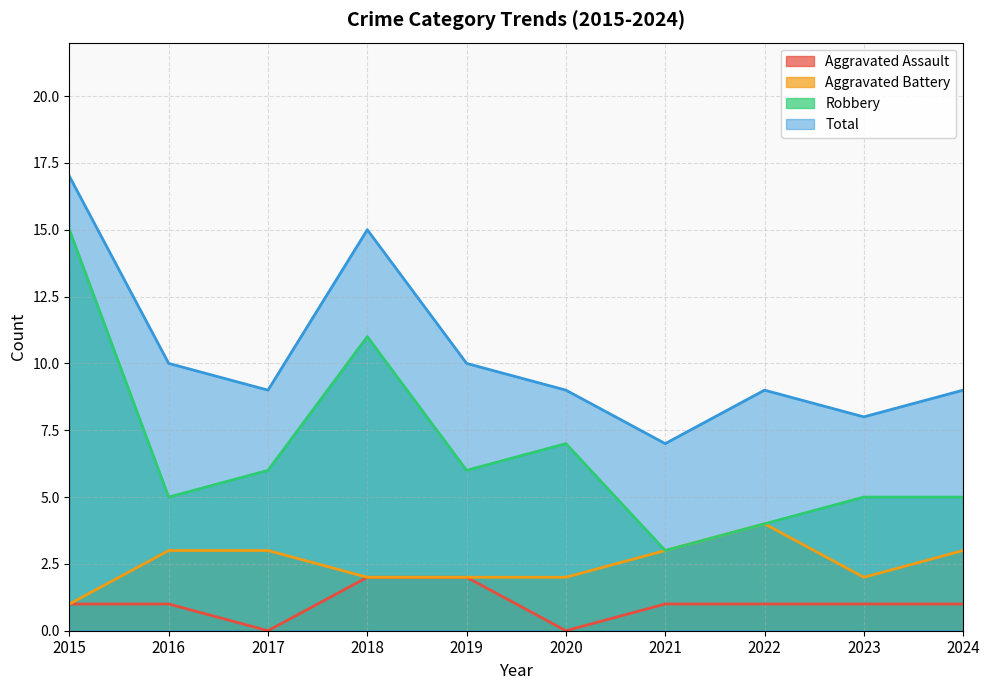

Which category has the lowest value in the Aggravated Battery series?

2015